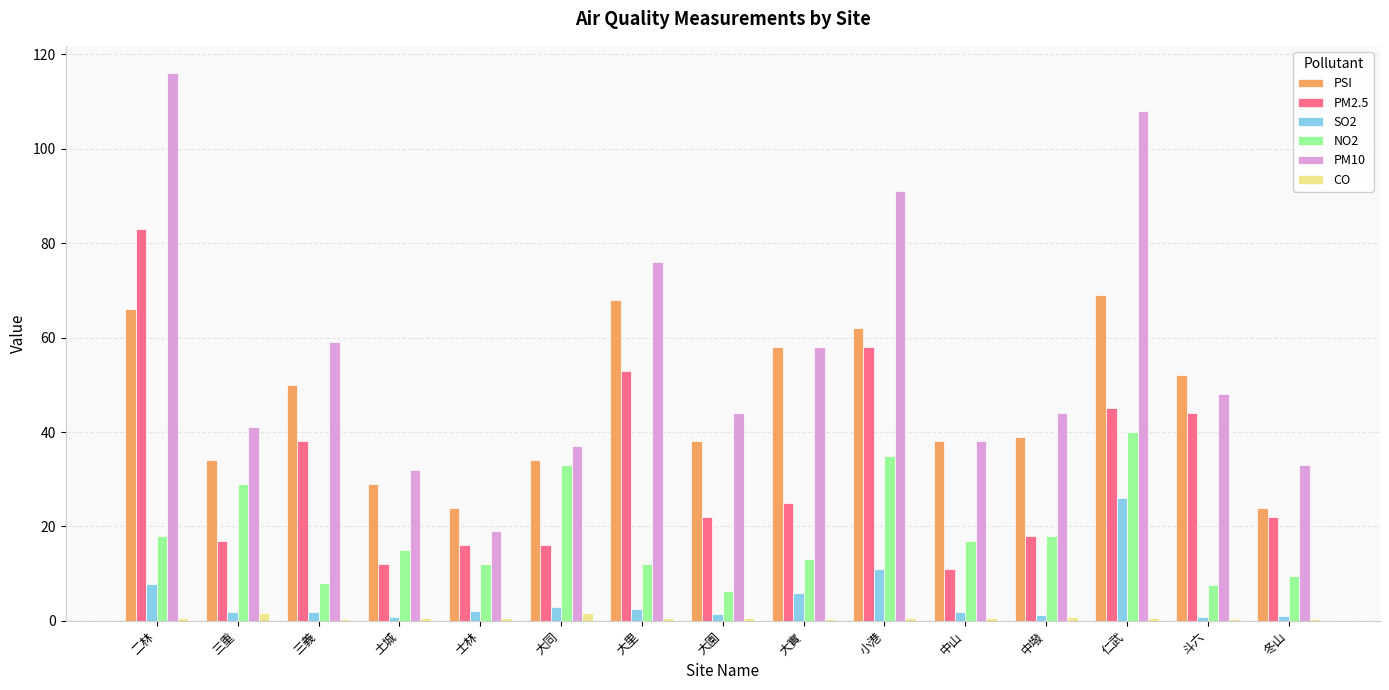

What is the sum of all SO2 values?

69.6